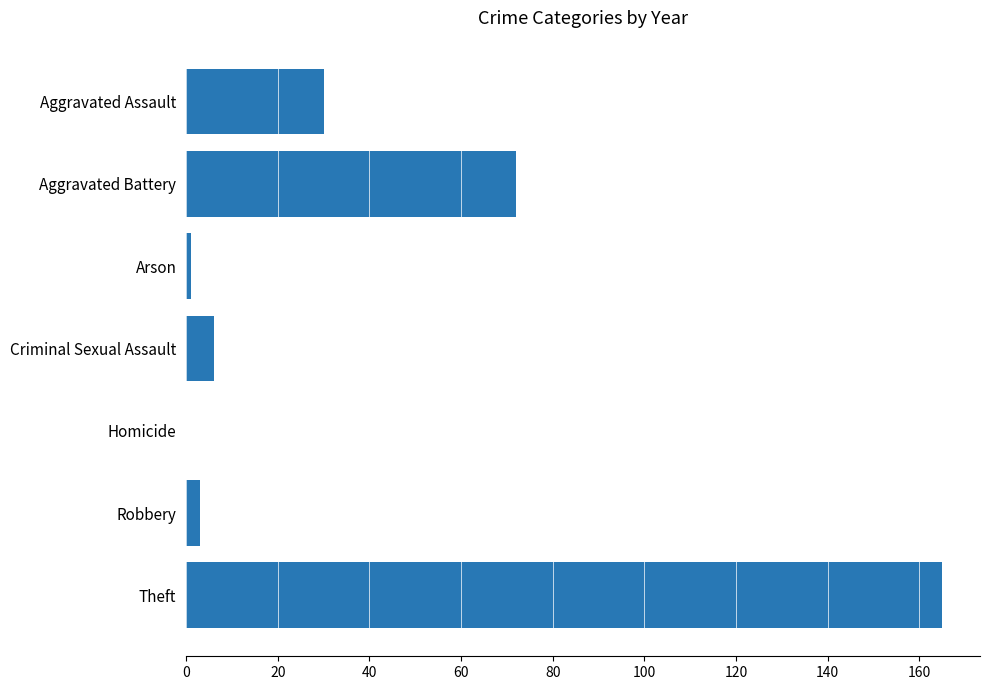

What is the sum of all values?

277